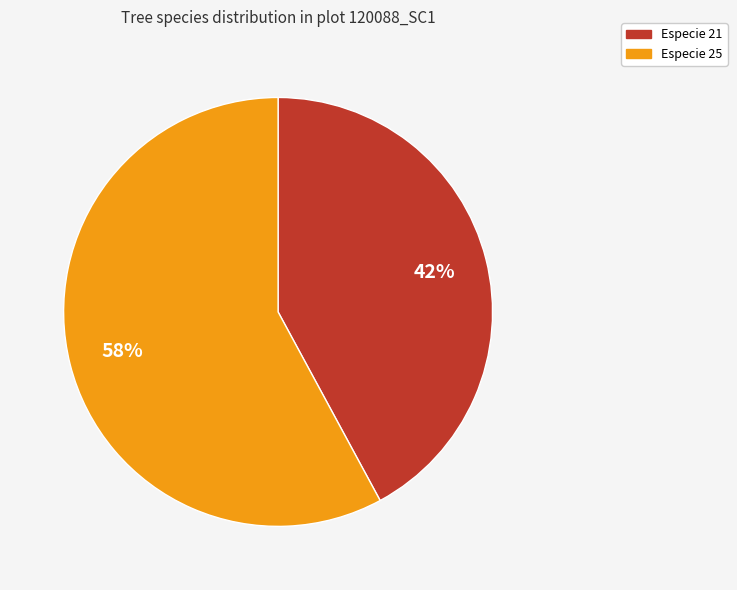

Is there a majority slice in this chart?

Yes